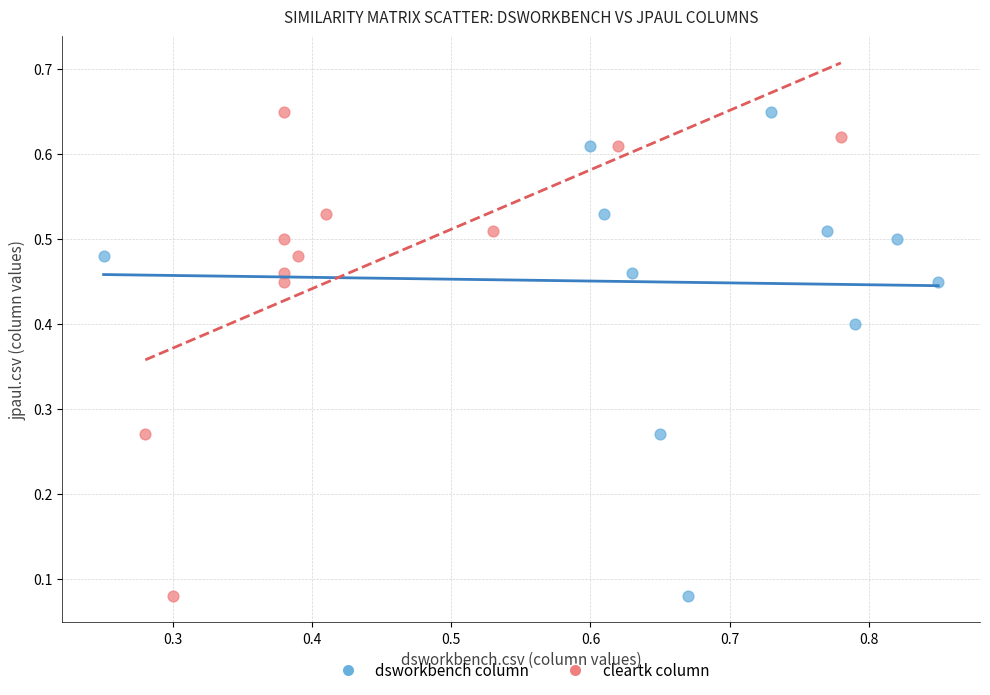

What are all the series names shown in the legend?

dsworkbench column, cleartk column